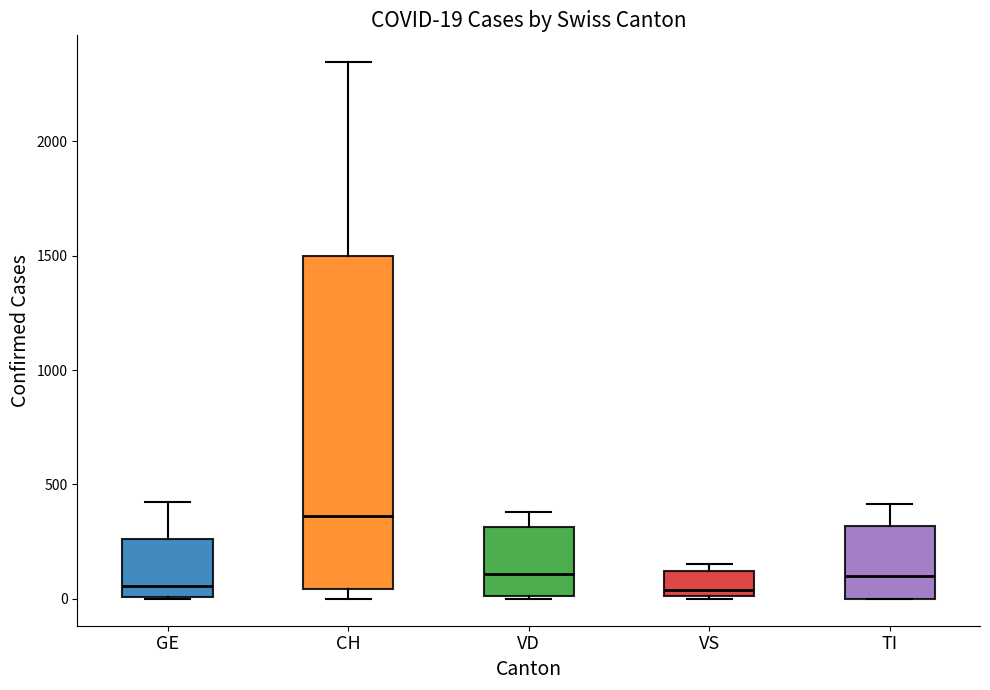

Comparing the boxes themselves (not the whiskers), which one is the tallest?

CH